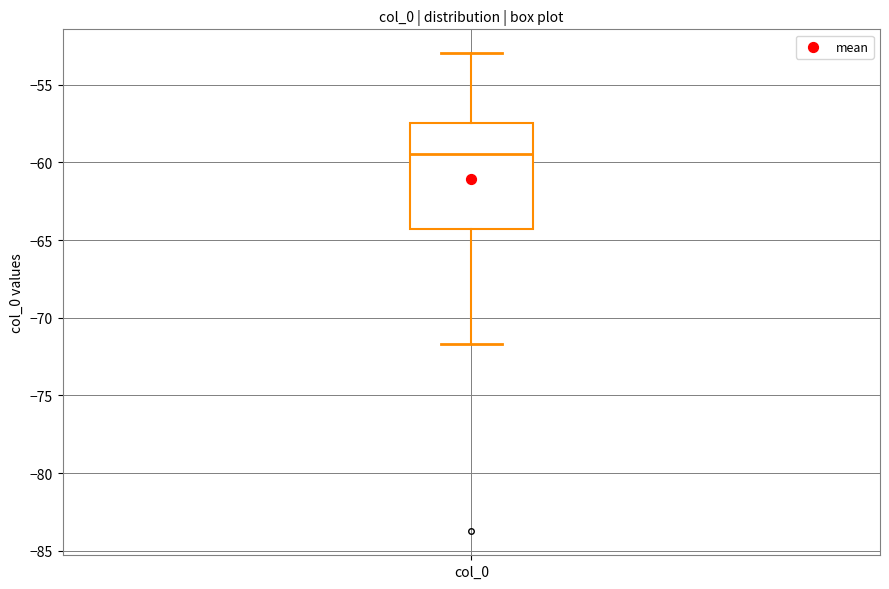

Read this box plot against the y-axis: the position of the median line, the range covered by the box, and the ends of both whiskers. The values are not printed on the chart, so give them approximately, as read against the axis.

median -59.5, box -64.5 to -57.5, whiskers -71.5 to -53.0